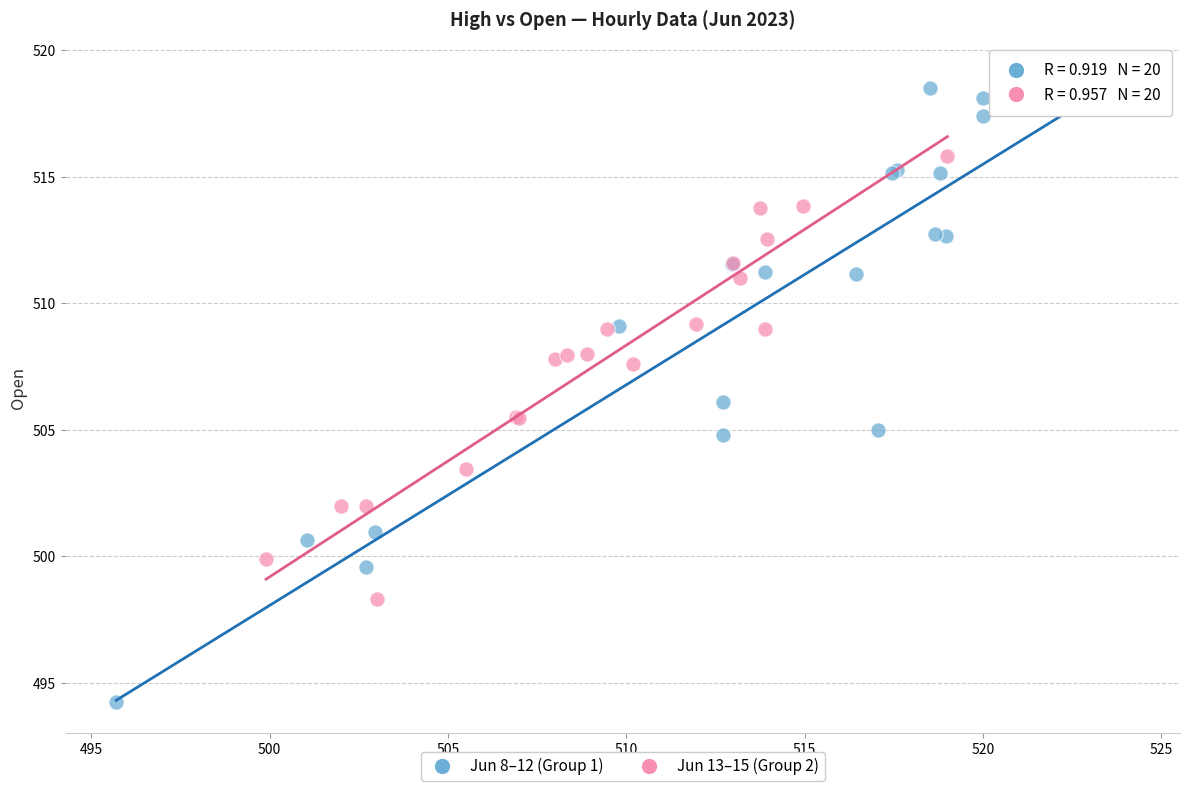

Which series contains the highest Y value?

Jun 8–12 (Group 1)